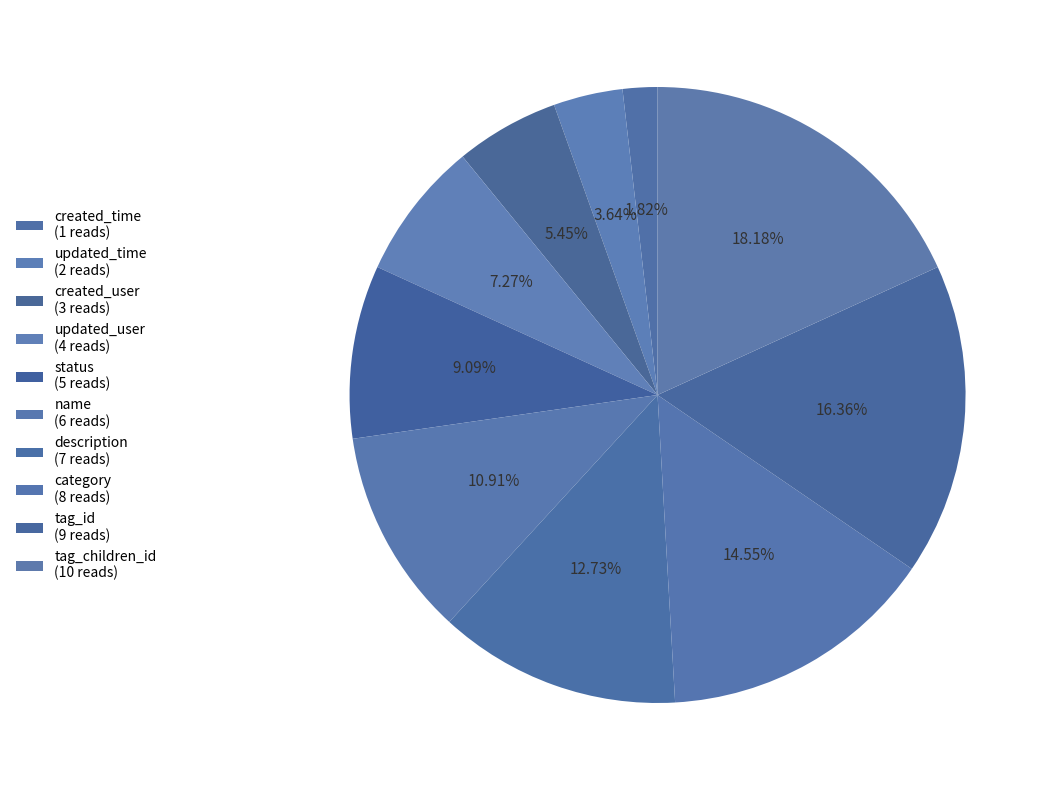

To the nearest percent, what percentage of the pie is category?

15%